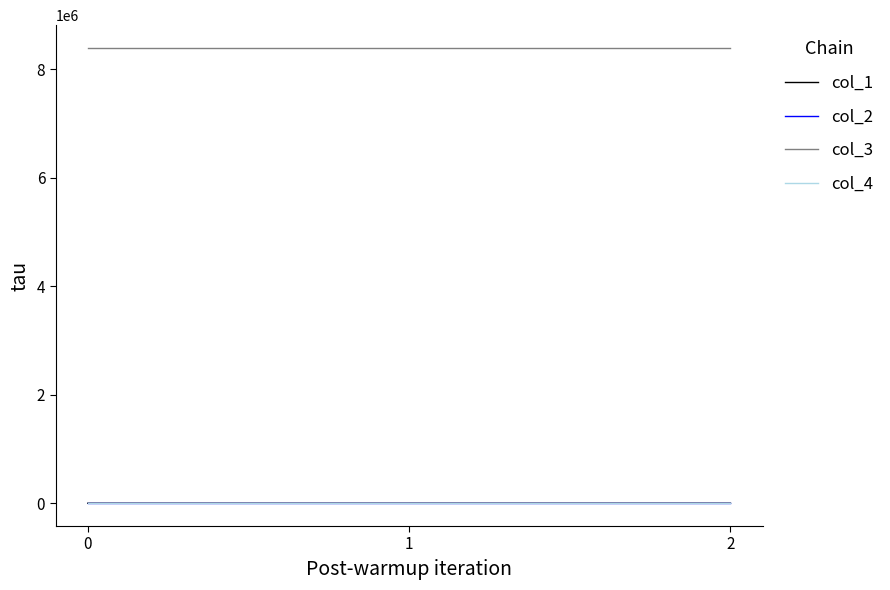

Is the value of col_4 at 1 greater than the value of col_3 at 1?

No